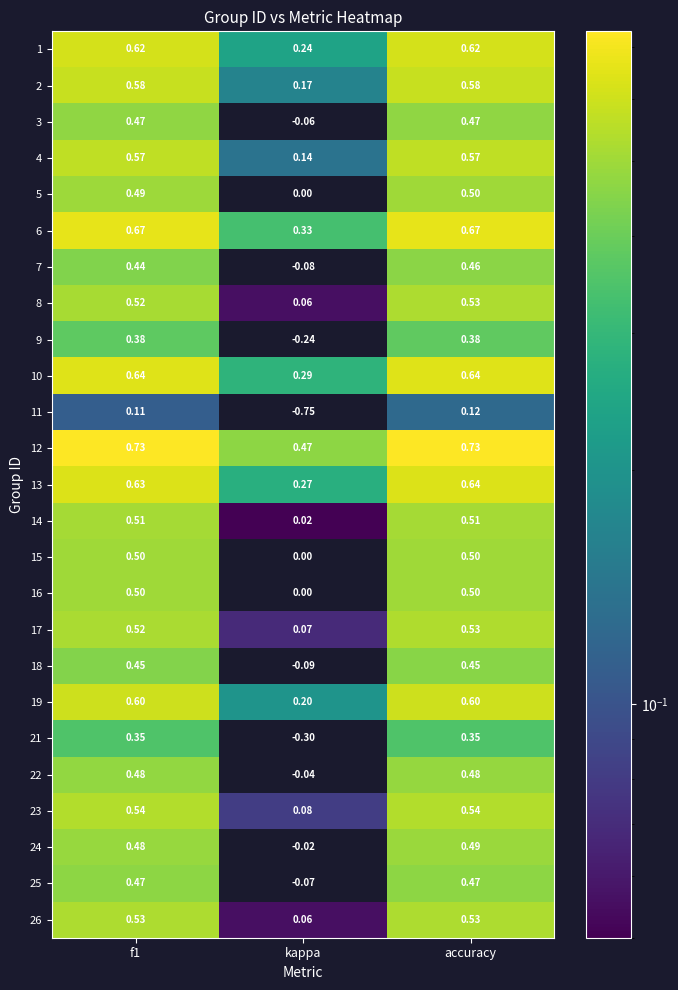

At which label does 5 reach its peak?

accuracy